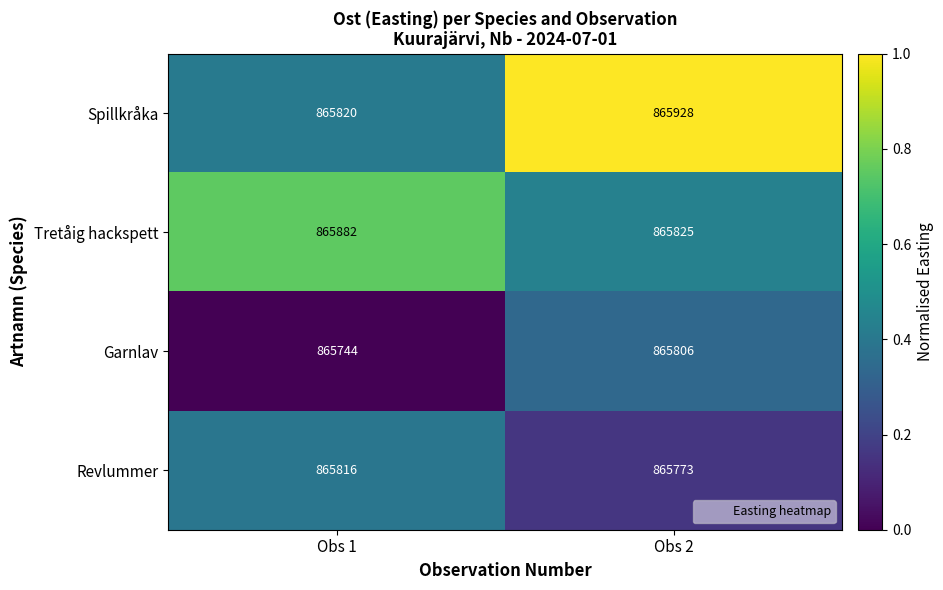

What is the sum of the Tretåig hackspett values at Obs 2 and Obs 1?

1731707